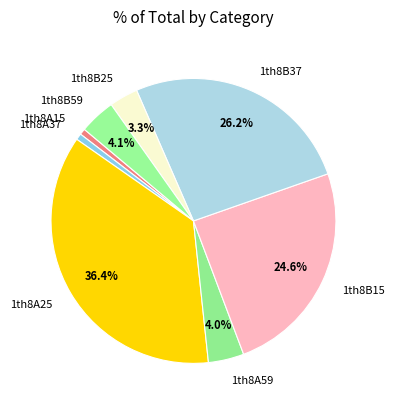

Between 1th8B15 and 1th8B37, which is larger?

1th8B37